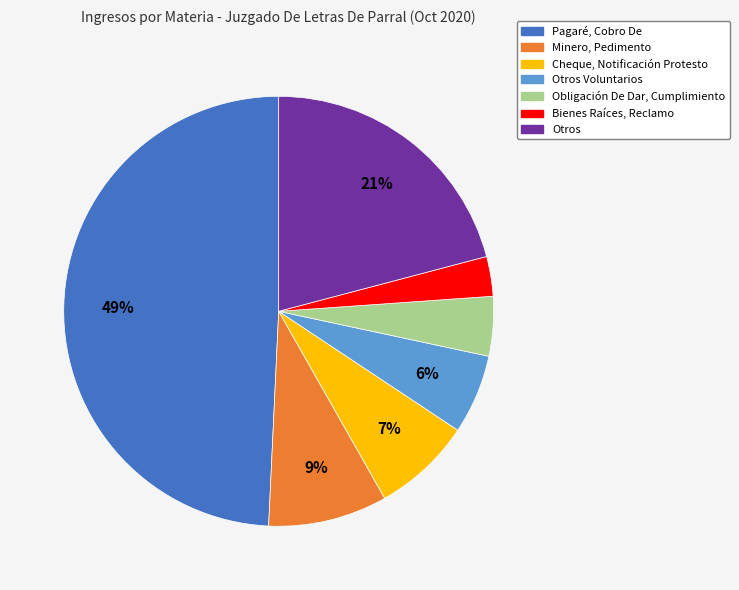

Is there any slice that represents more than half of the pie?

No